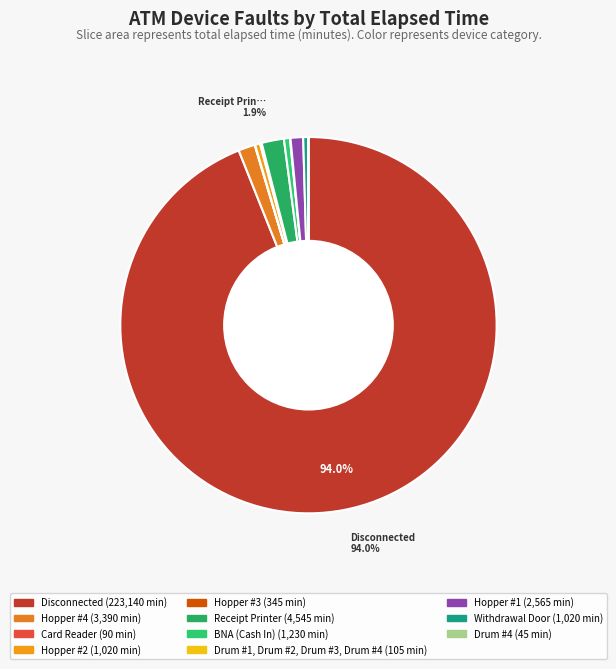

Which slice is the largest?

Disconnected